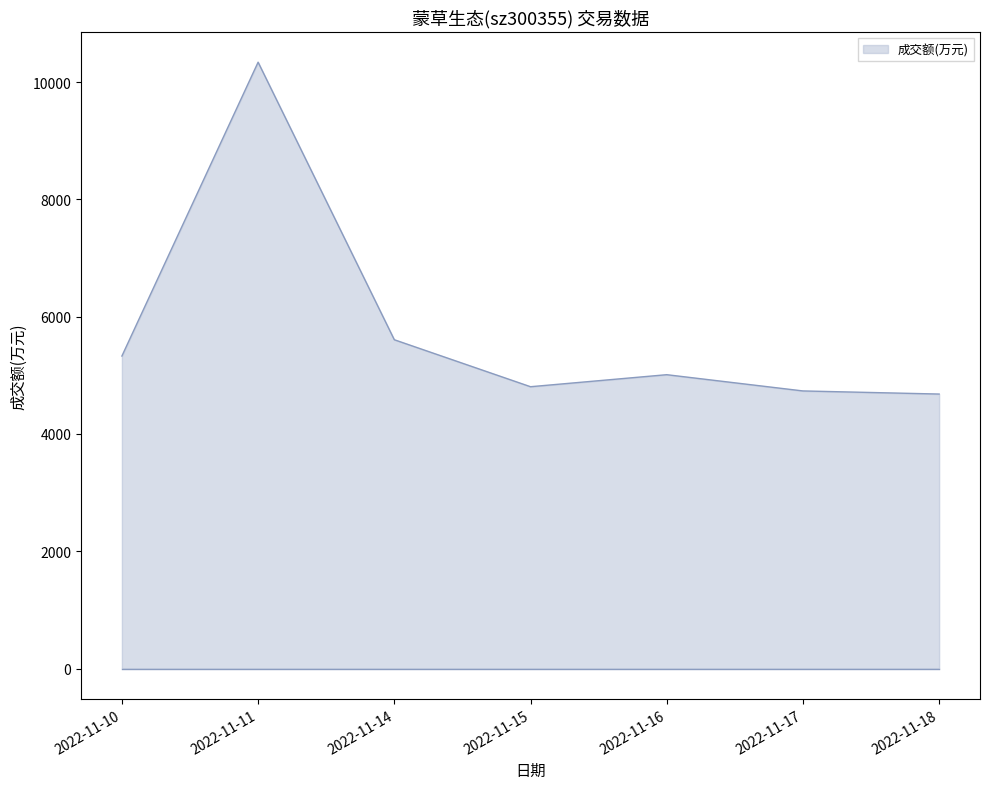

Does the chart have visible grid lines?

No